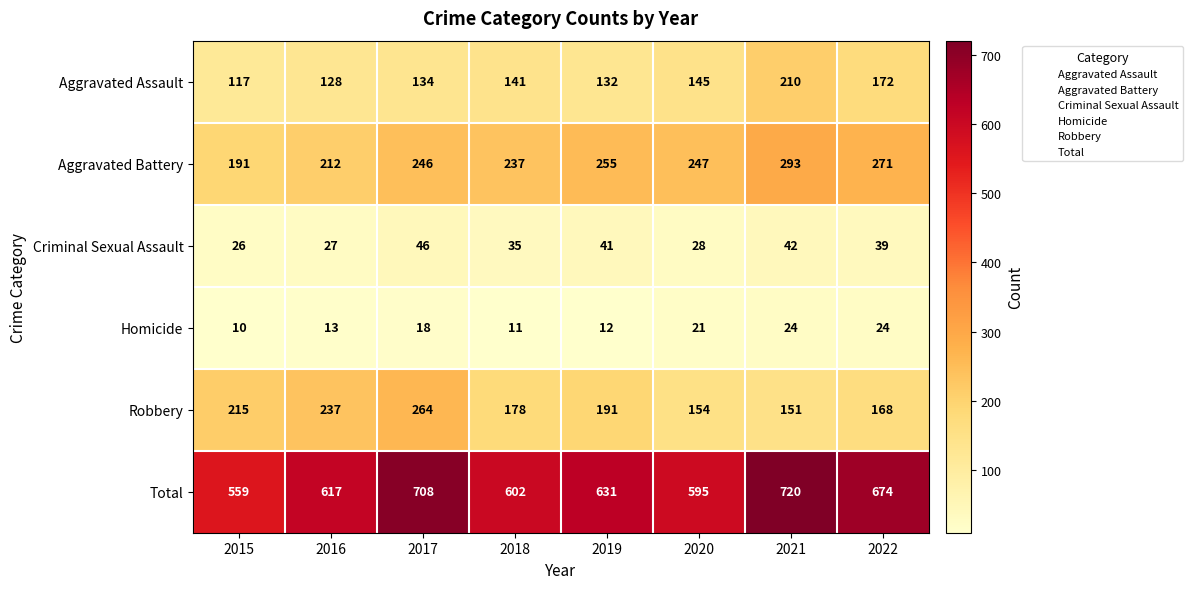

At 2020, list the series in order from largest to smallest.

Total, Aggravated Battery, Robbery, Aggravated Assault, Criminal Sexual Assault, Homicide